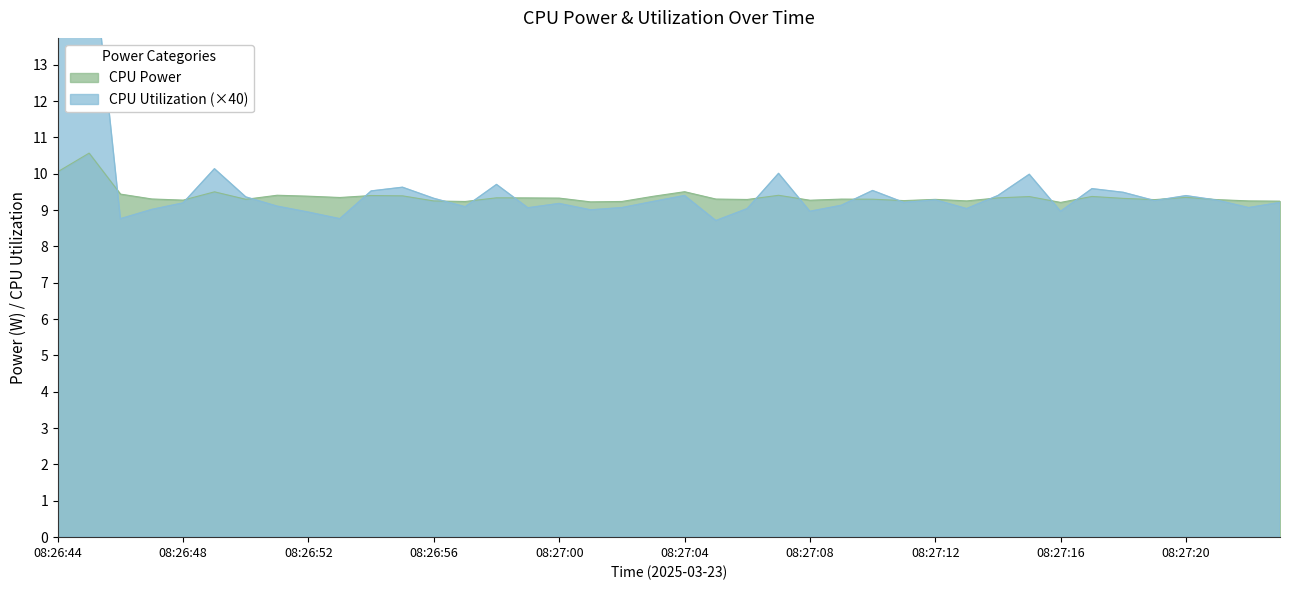

What is the value of the CPU Power point at the 16th from the left?

9.3